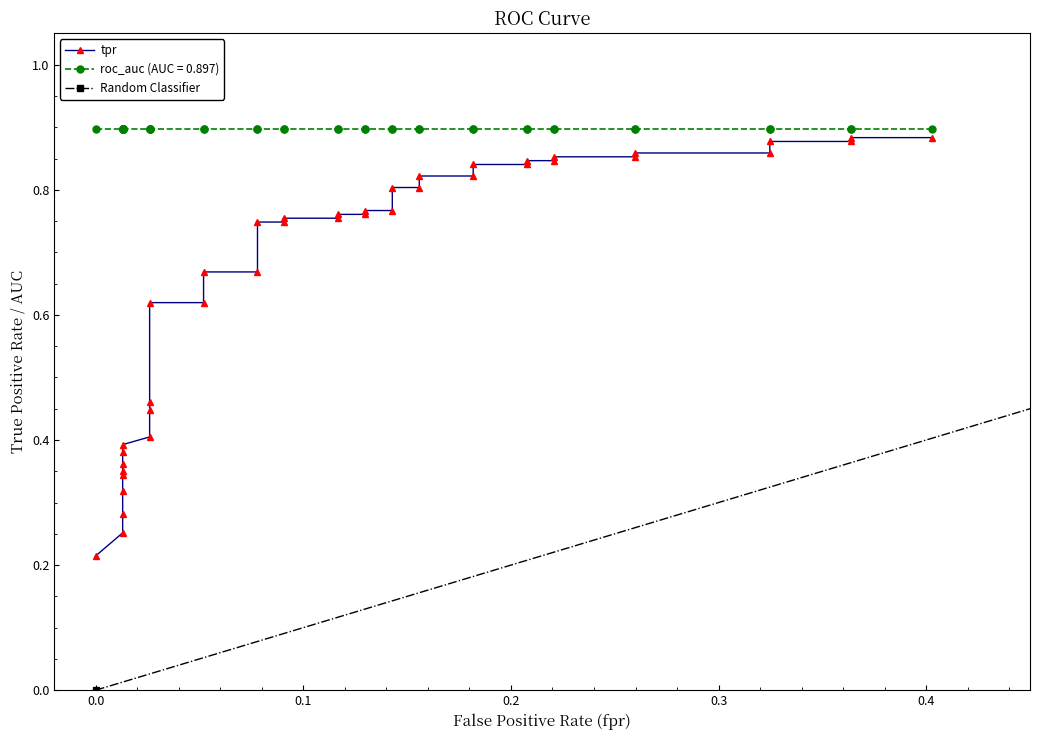

Reading left to right, transcribe all the data shown in this chart.

fpr: fpr=0.0	tpr=0.0	roc_auc=0.0	3=0.0	4=0.0	5=0.0	6=0.0	7=0.0	8=0.0	9=0.0	10=0.0	11=0.0	12=0.0	13=0.1	14=0.1	15=0.1	16=0.1	17=0.1	18=0.1	19=0.1	20=0.1	21=0.1	22=0.1	23=0.1	24=0.1	25=0.2	26=0.2	27=0.2	28=0.2	29=0.2	30=0.2	31=0.2	32=0.2	33=0.3	34=0.3	35=0.3	36=0.3	37=0.4	38=0.4	39=0.4
tpr: fpr=0.2	tpr=0.3	roc_auc=0.3	3=0.3	4=0.3	5=0.3	6=0.4	7=0.4	8=0.4	9=0.4	10=0.4	11=0.5	12=0.6	13=0.6	14=0.7	15=0.7	16=0.7	17=0.7	18=0.8	19=0.8	20=0.8	21=0.8	22=0.8	23=0.8	24=0.8	25=0.8	26=0.8	27=0.8	28=0.8	29=0.8	30=0.8	31=0.8	32=0.9	33=0.9	34=0.9	35=0.9	36=0.9	37=0.9	38=0.9	39=0.9
roc_auc: fpr=0.9	tpr=0.9	roc_auc=0.9	3=0.9	4=0.9	5=0.9	6=0.9	7=0.9	8=0.9	9=0.9	10=0.9	11=0.9	12=0.9	13=0.9	14=0.9	15=0.9	16=0.9	17=0.9	18=0.9	19=0.9	20=0.9	21=0.9	22=0.9	23=0.9	24=0.9	25=0.9	26=0.9	27=0.9	28=0.9	29=0.9	30=0.9	31=0.9	32=0.9	33=0.9	34=0.9	35=0.9	36=0.9	37=0.9	38=0.9	39=0.9